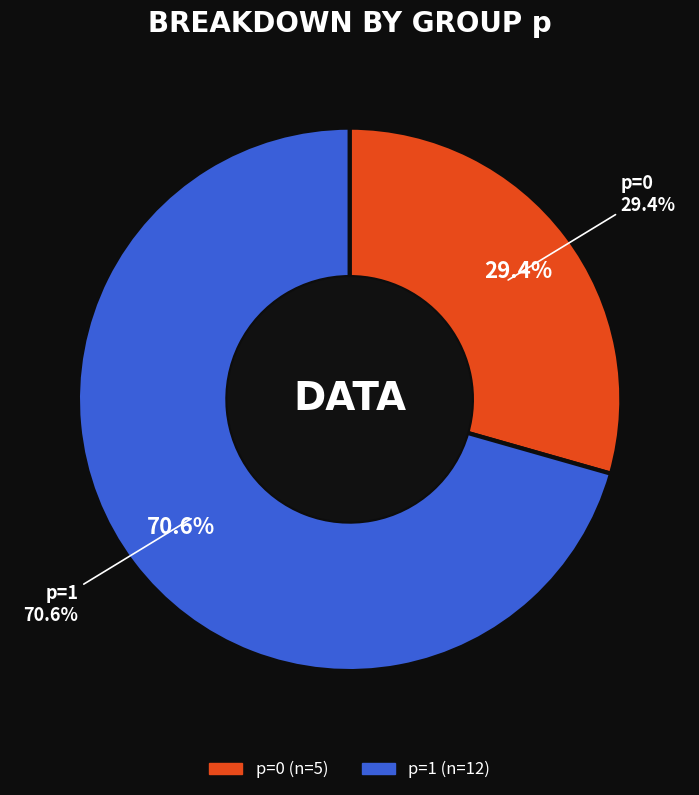

What percentage is the p=0 slice, to the nearest percent?

29%